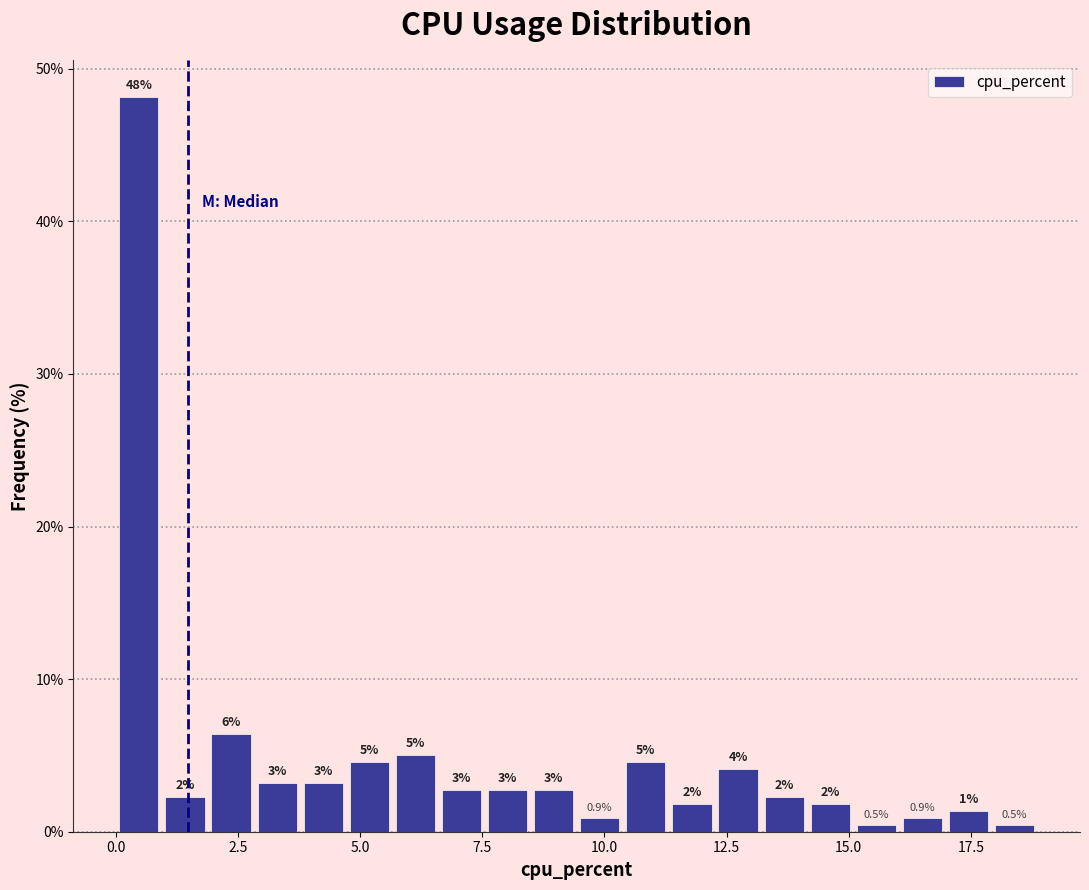

Read against the x-axis, roughly where is the centre of the tallest bar?

0.5